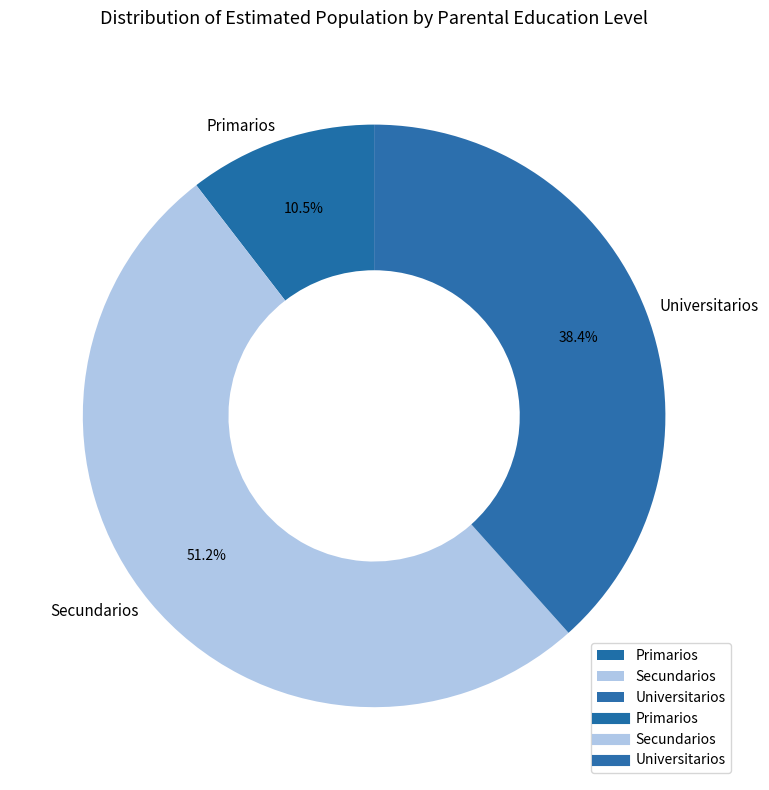

What is the largest slice in the pie chart?

Secundarios